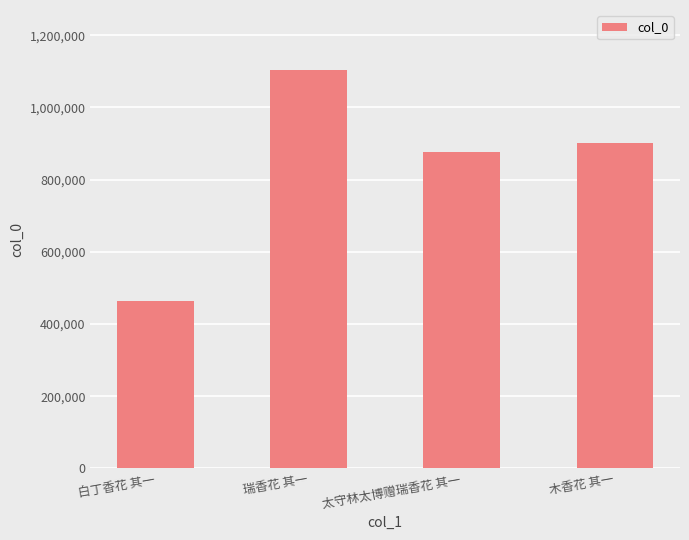

The value at 瑞香花 其一 is 1104363. True or false?

True